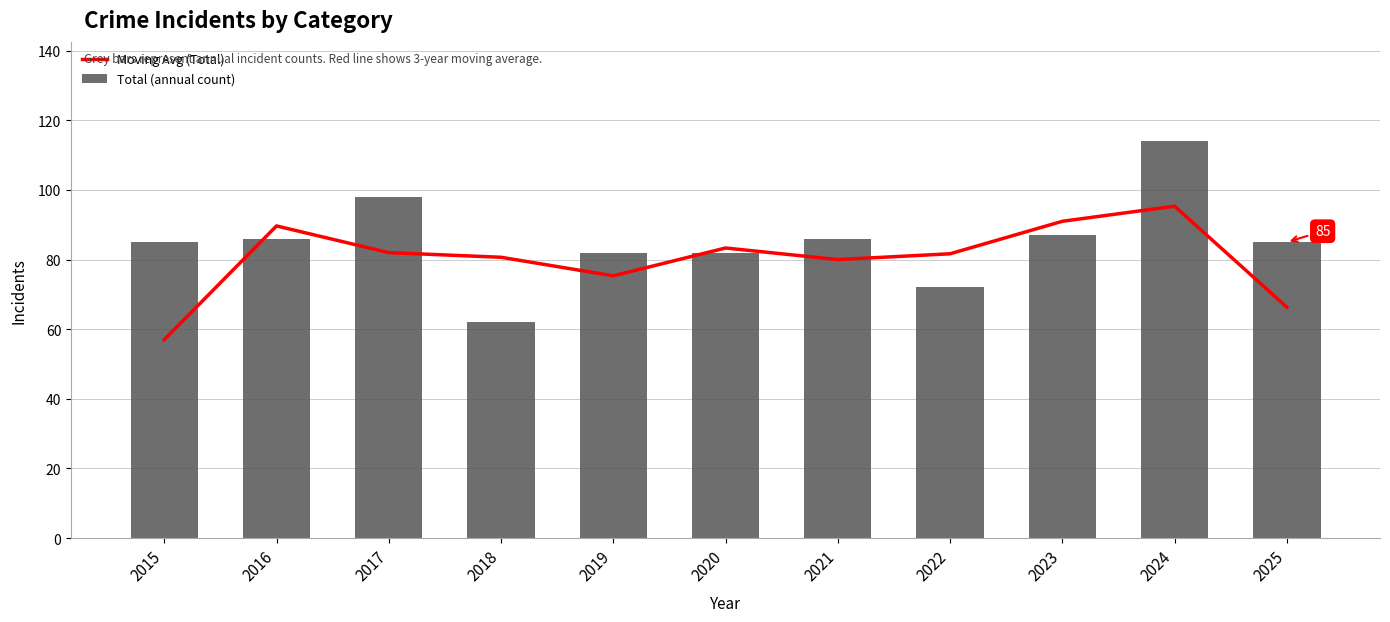

Between 2017 and 2023, which is larger?

2023